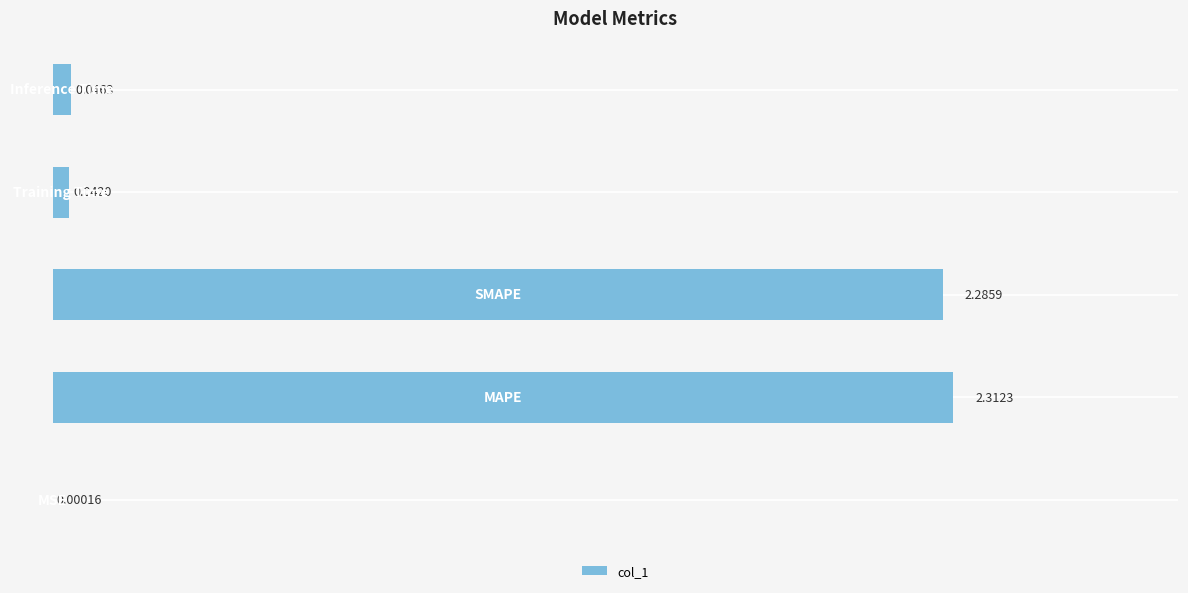

What is the sum of all values?

4.7